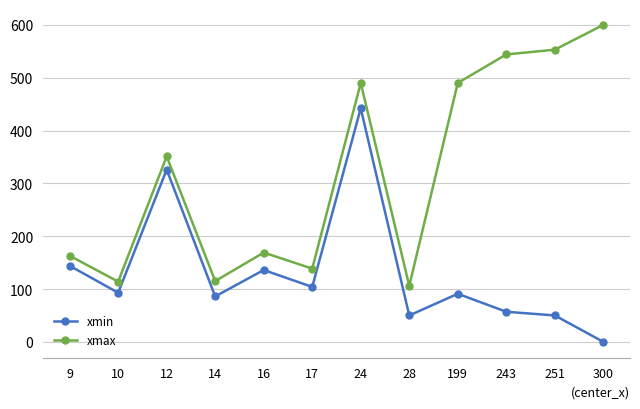

What is the total value across all series at 300?

600.0